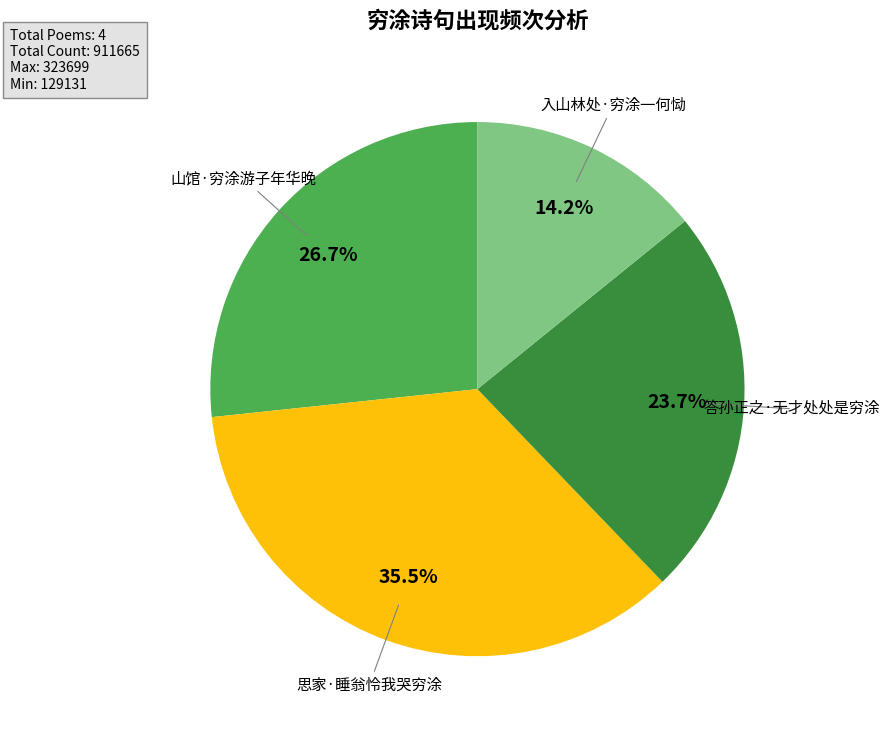

What percentage do 答孙正之·无才处处是穷涂 and 山馆·穷涂游子年华晚 together represent?

50.3%